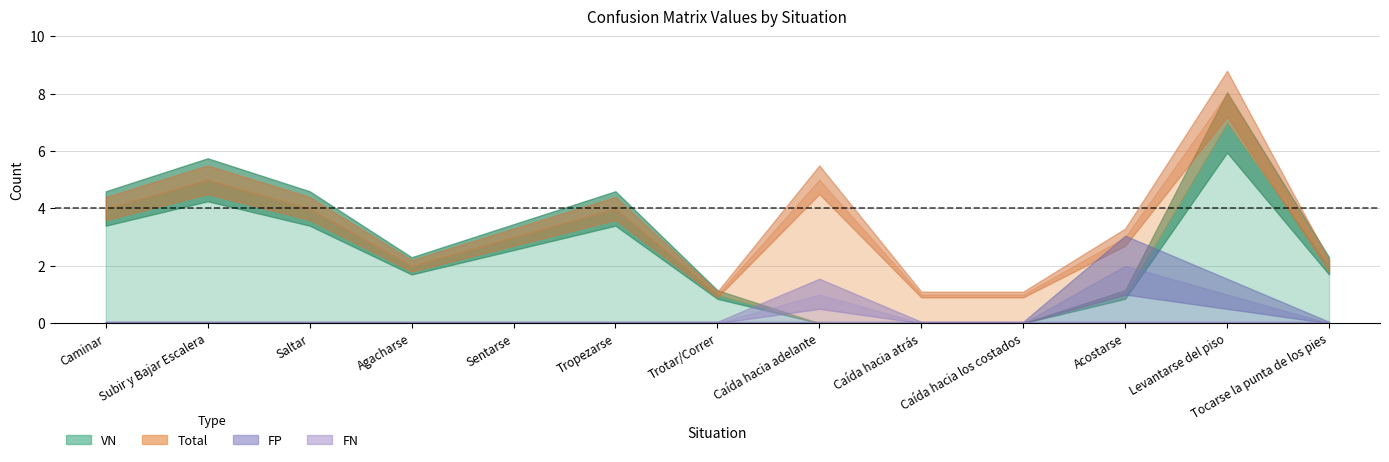

How many lines are shown in the chart?

4